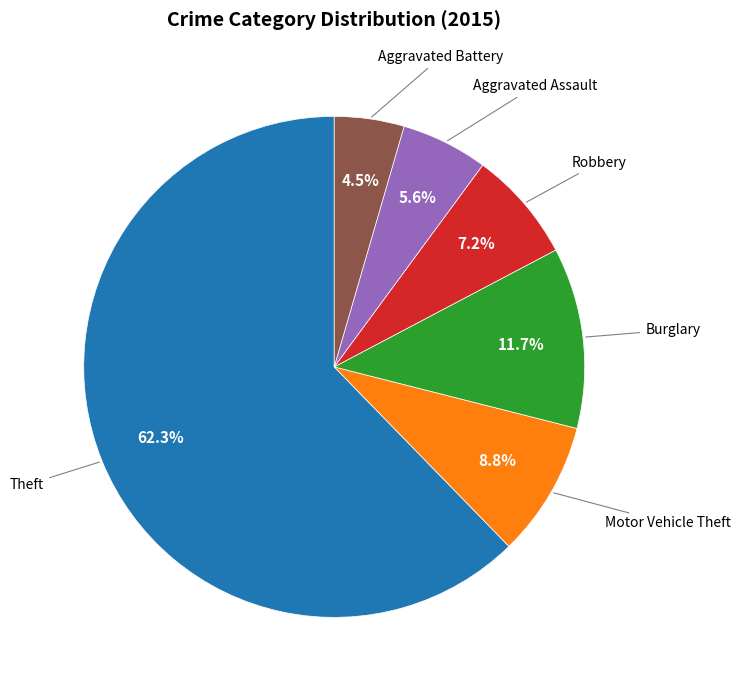

Is there a majority slice in this chart?

Yes